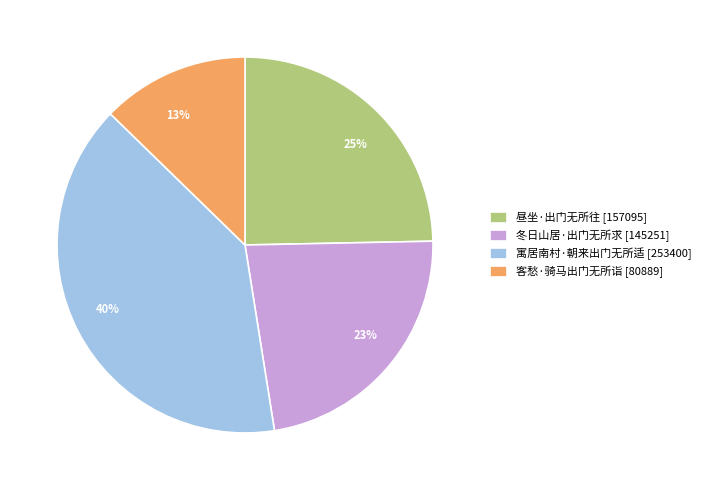

To the nearest percent, what percentage of the pie is 寓居南村·朝来出门无所适?

40%